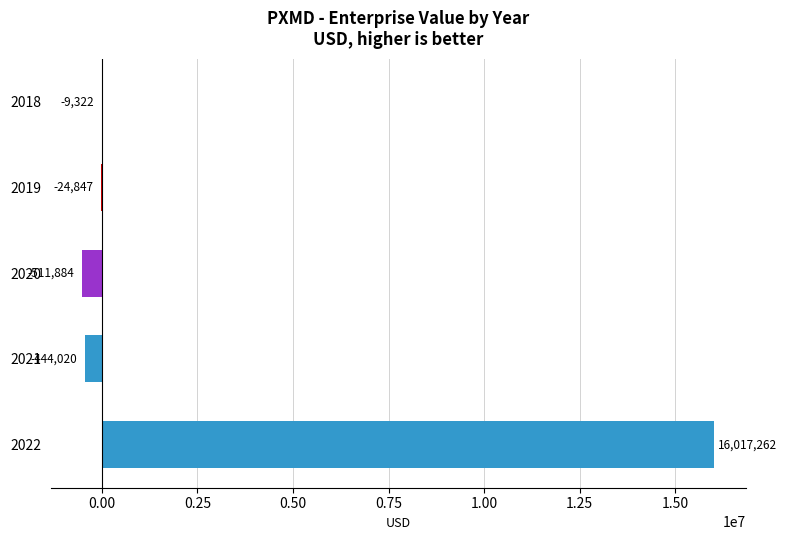

Is it true that the value at 2019 is -24846.8?

True